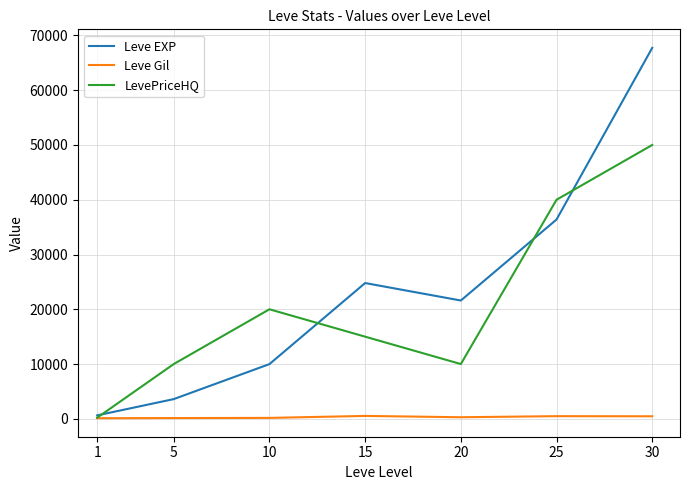

Is the value of Leve Gil at 10 greater than the value of Leve EXP at 25?

No